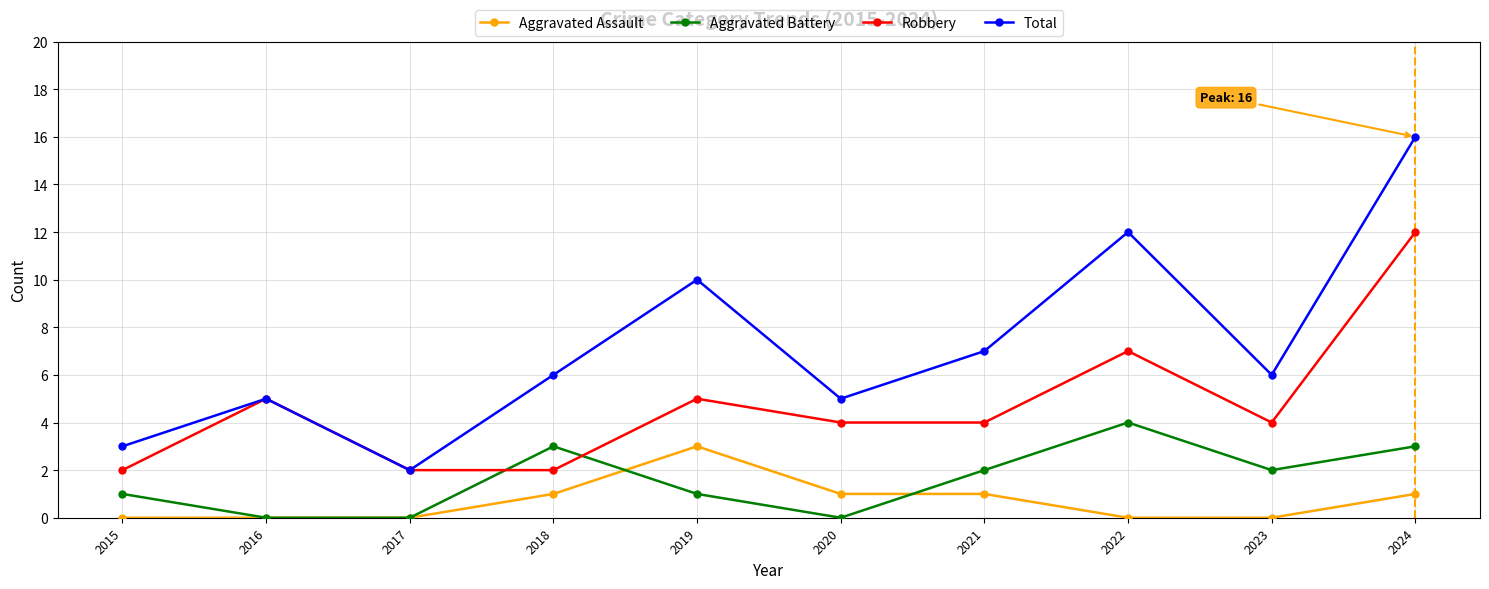

What are all the series names shown in the legend?

Aggravated Assault, Aggravated Battery, Robbery, Total